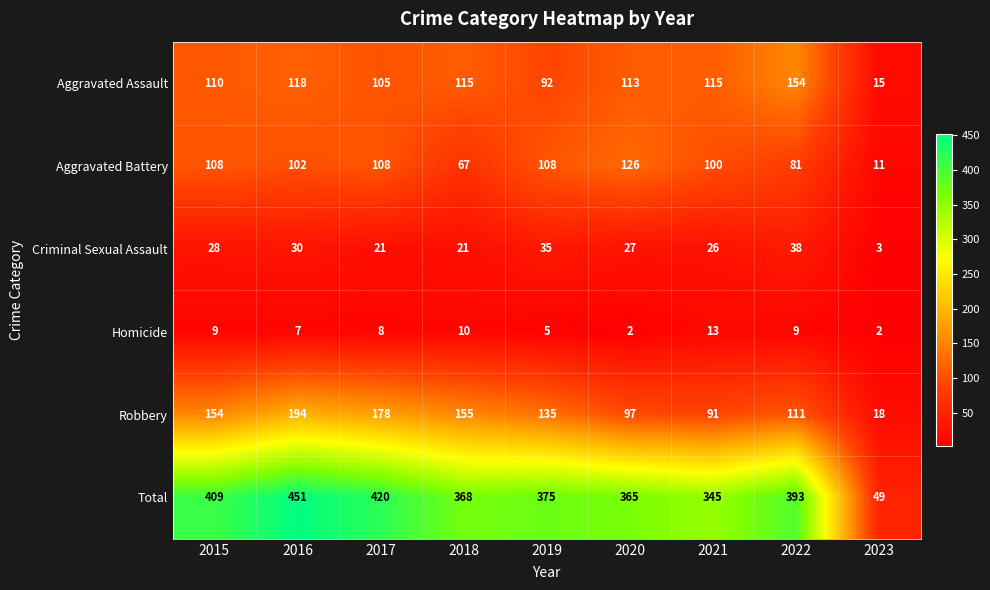

What is the difference between the maximum and minimum values in the Robbery series?

176